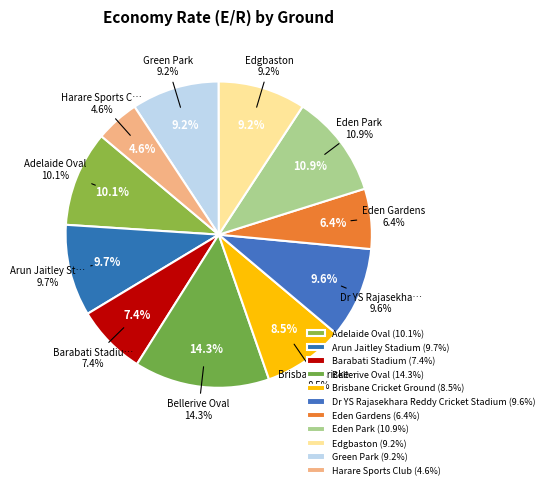

To the nearest percent, what is the difference between the Harare Sports Club and Barabati Stadium slice percentages?

3%